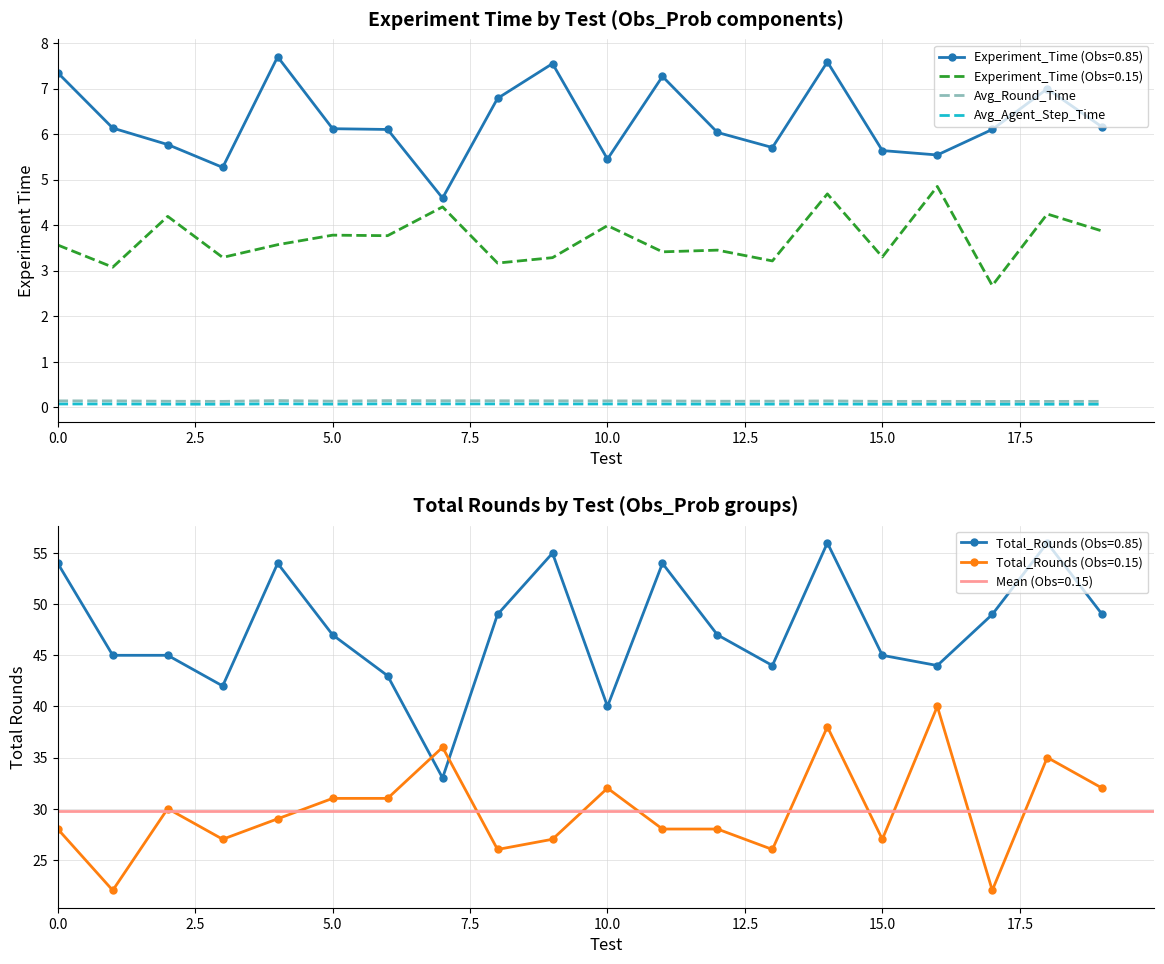

Which label corresponds to the smallest value in the chart?

17